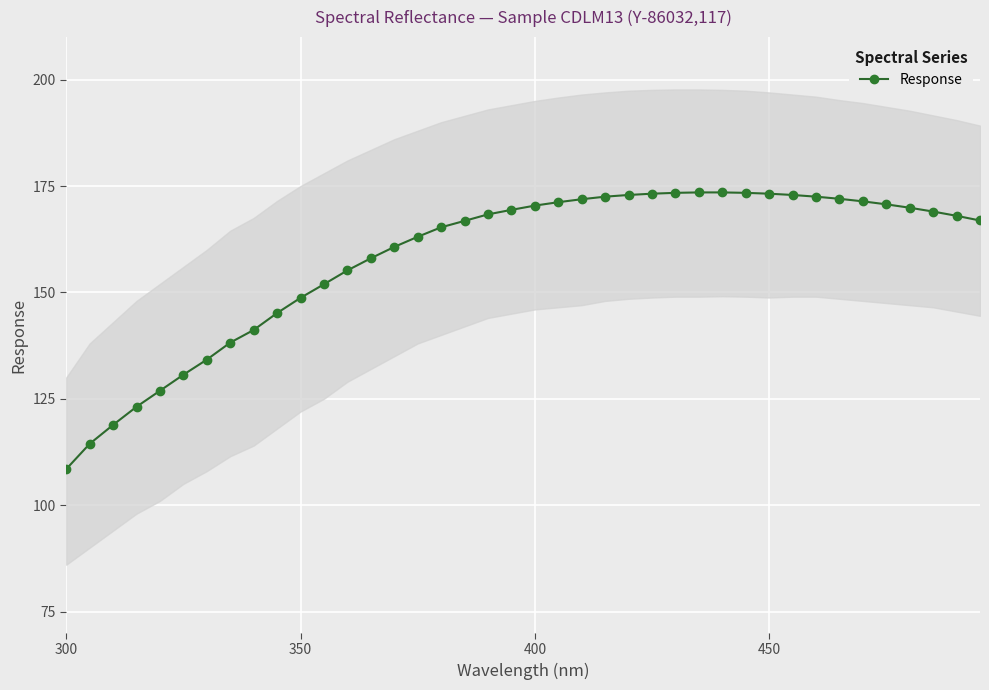

True or false: Response has a value of 271.0 at 400.

False